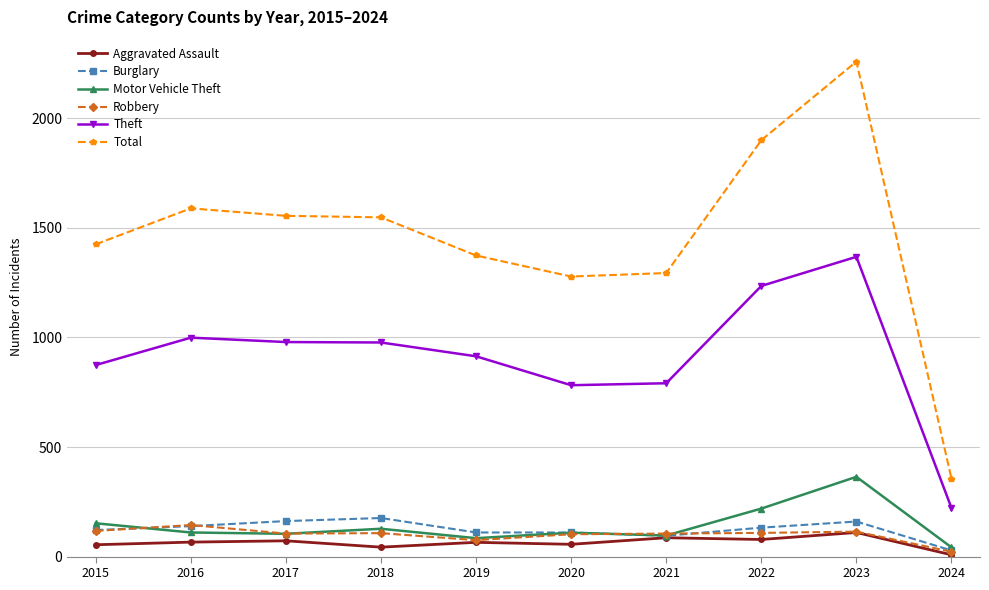

Is it true that Total equals 1278 at 2020?

True